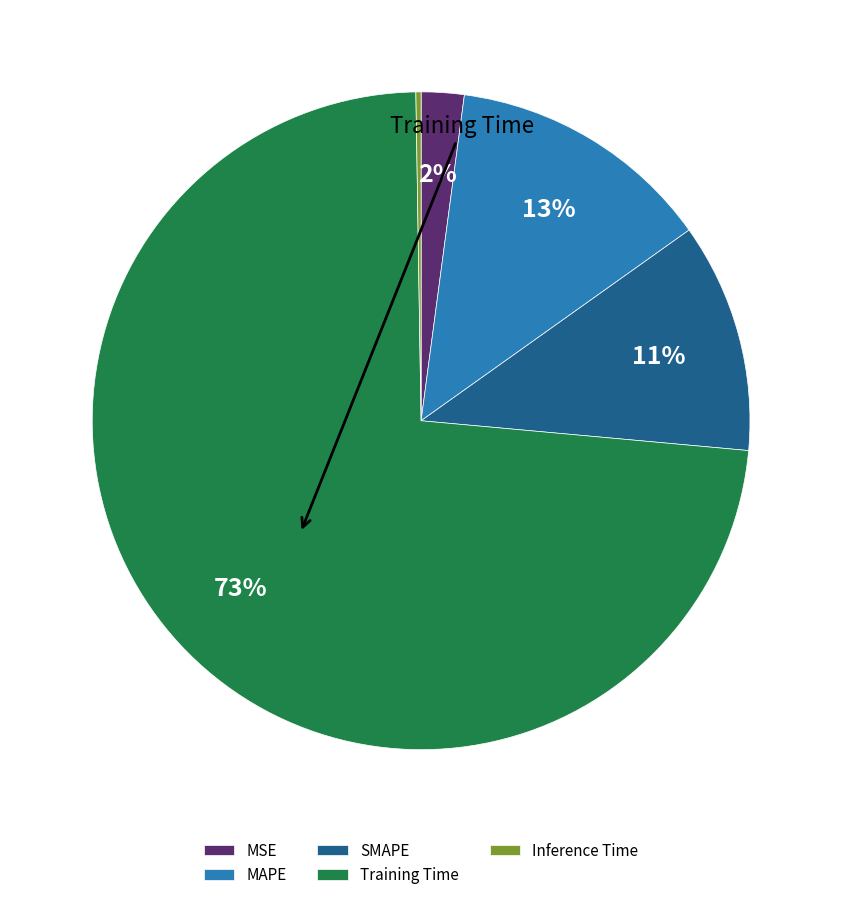

Is there a majority slice in this chart?

Yes